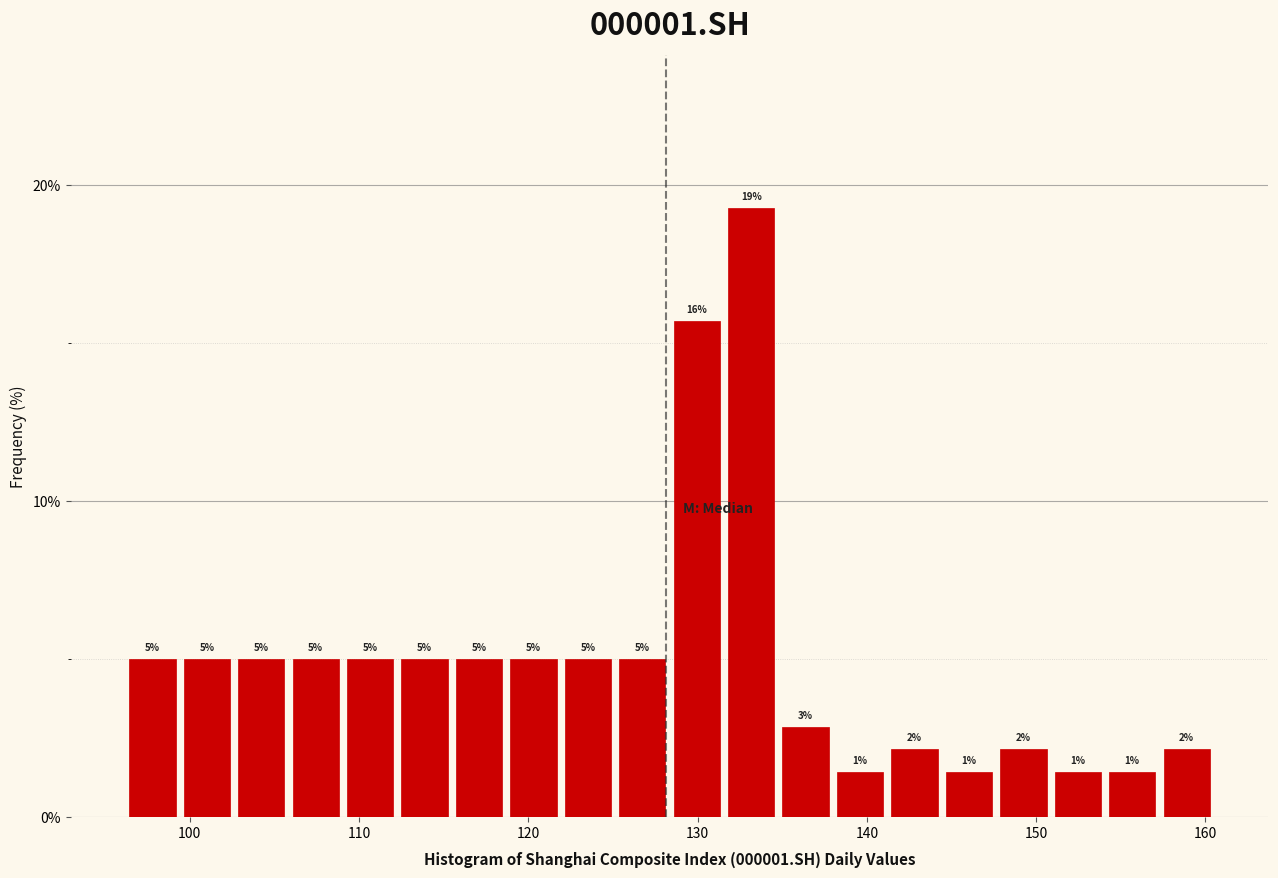

Around what value on the x-axis is the tallest bar? Give the approximate position of its centre, as read against the axis.

133